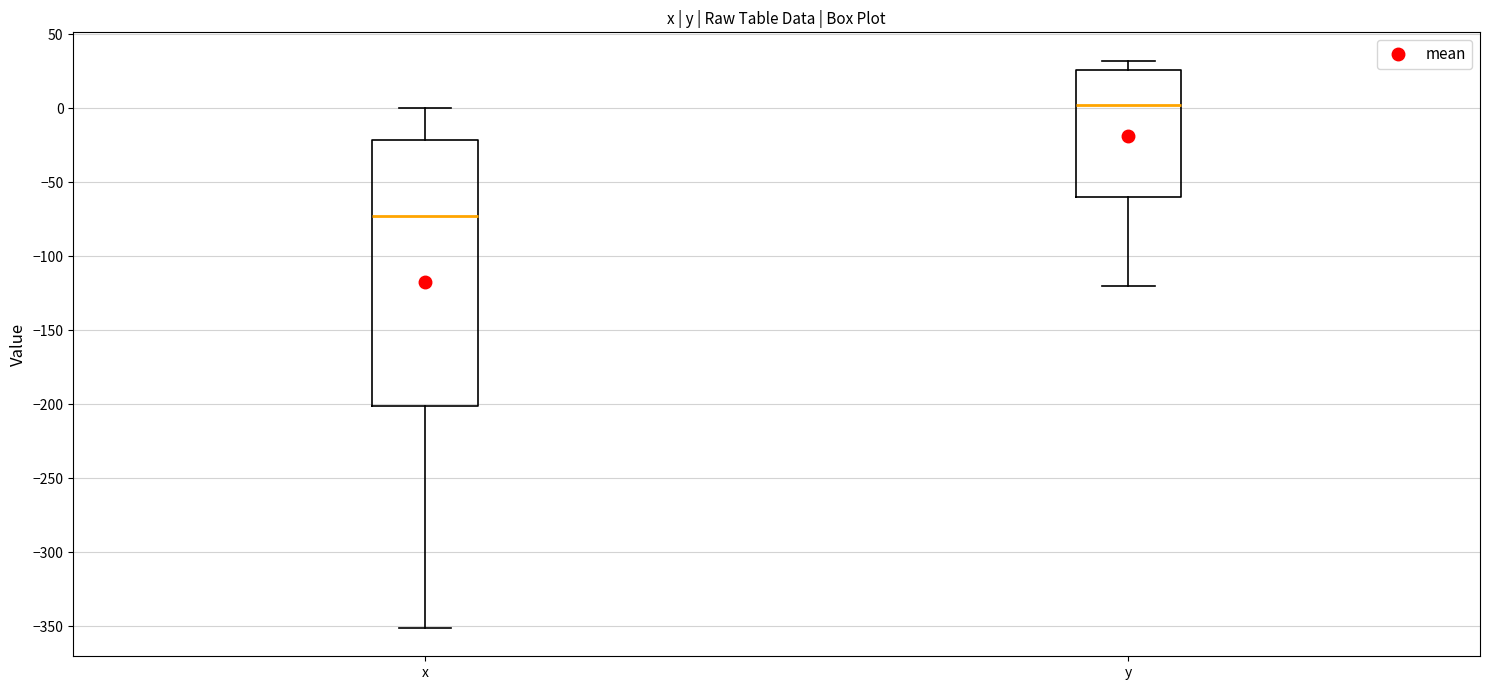

Where is the lower edge of the box for y on the y-axis? The values are not printed on the chart, so give them approximately, as read against the axis.

-60